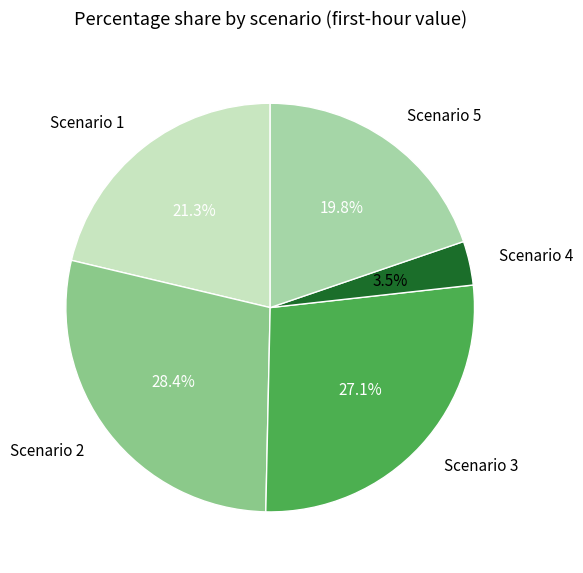

Which category has the biggest portion of the pie?

Scenario 2